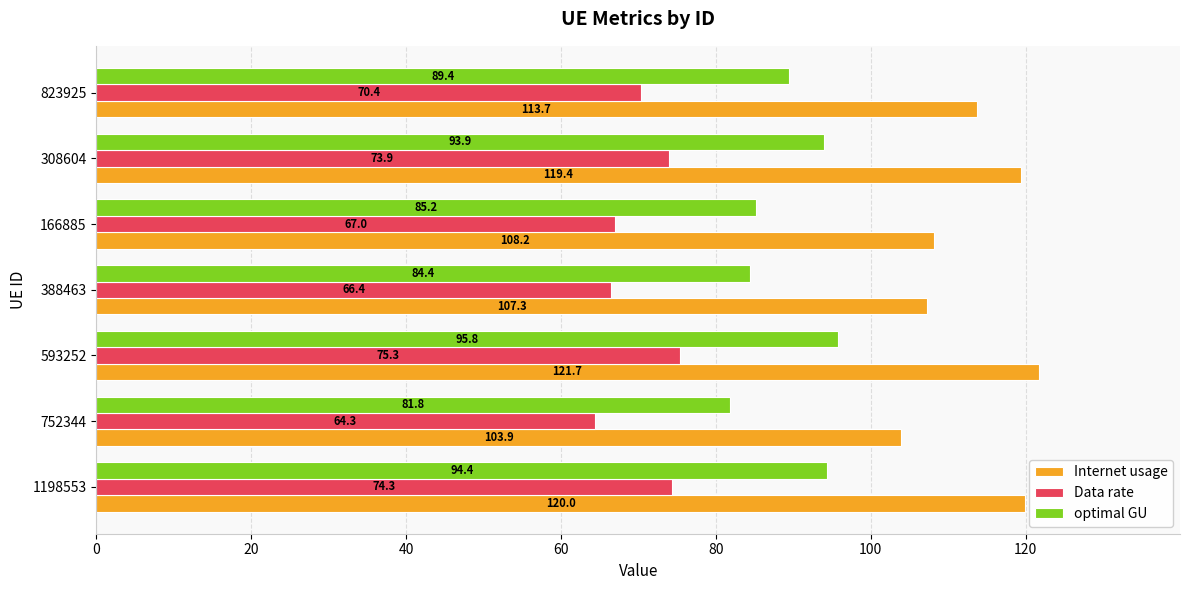

How many series are shown in this chart?

3